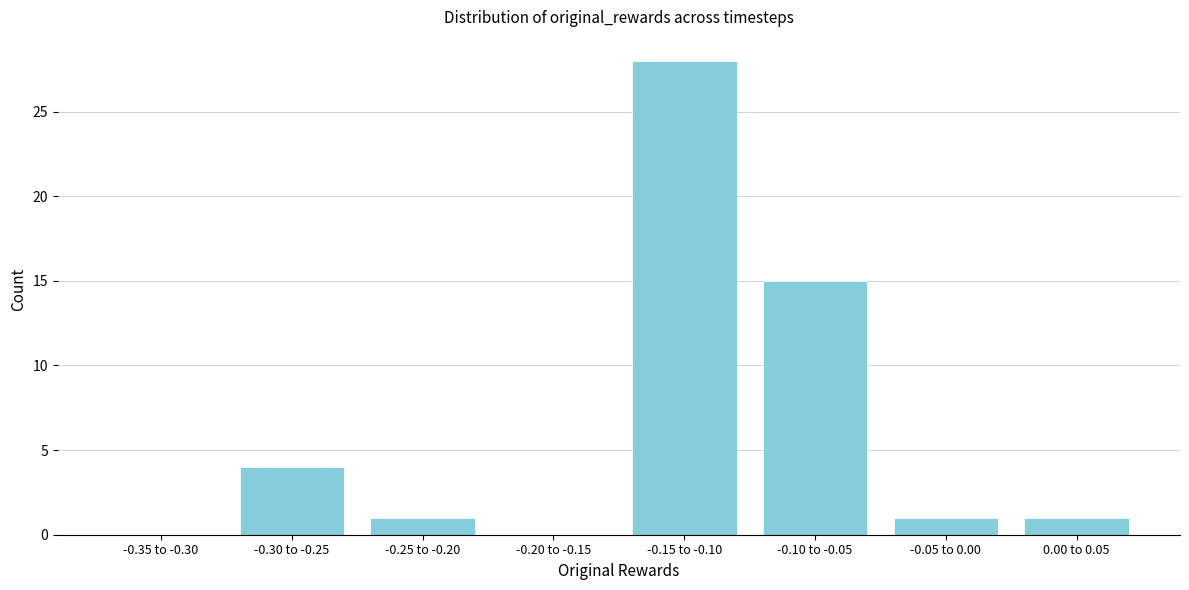

Reading right to left, list all the values displayed in this chart.

0.00 to 0.05=1	-0.05 to 0.00=1	-0.10 to -0.05=15	-0.15 to -0.10=28	-0.20 to -0.15=0	-0.25 to -0.20=1	-0.30 to -0.25=4	-0.35 to -0.30=0